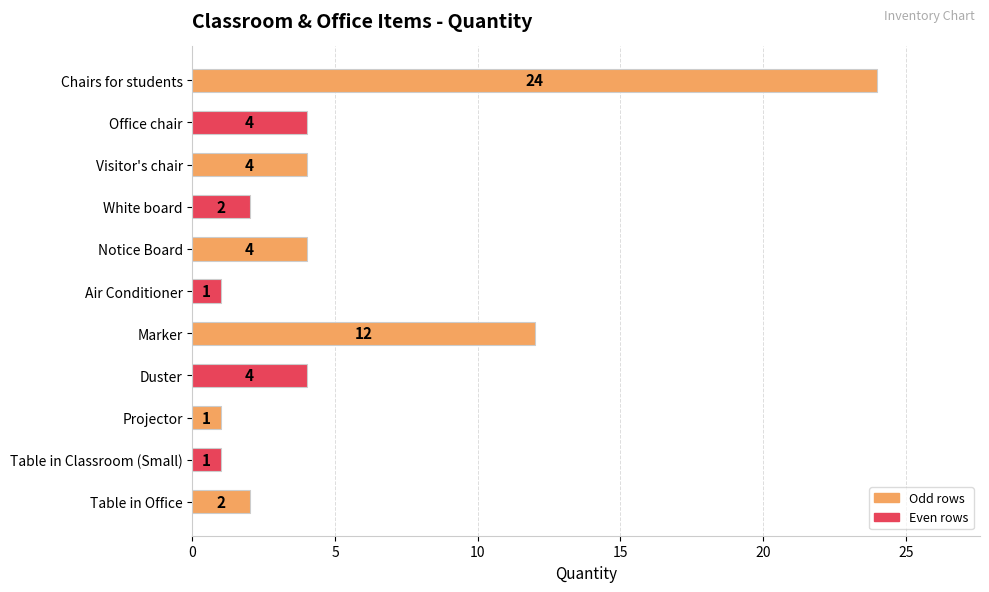

Between Table in Office and Duster, which is larger?

Duster